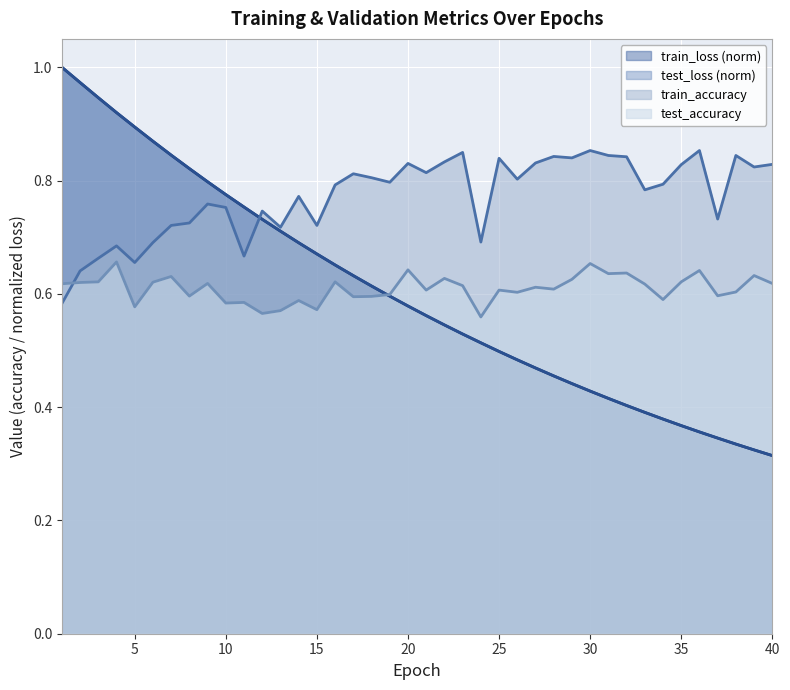

Is the value of test_loss at 26 greater than the value of train_accuracy at 6?

No